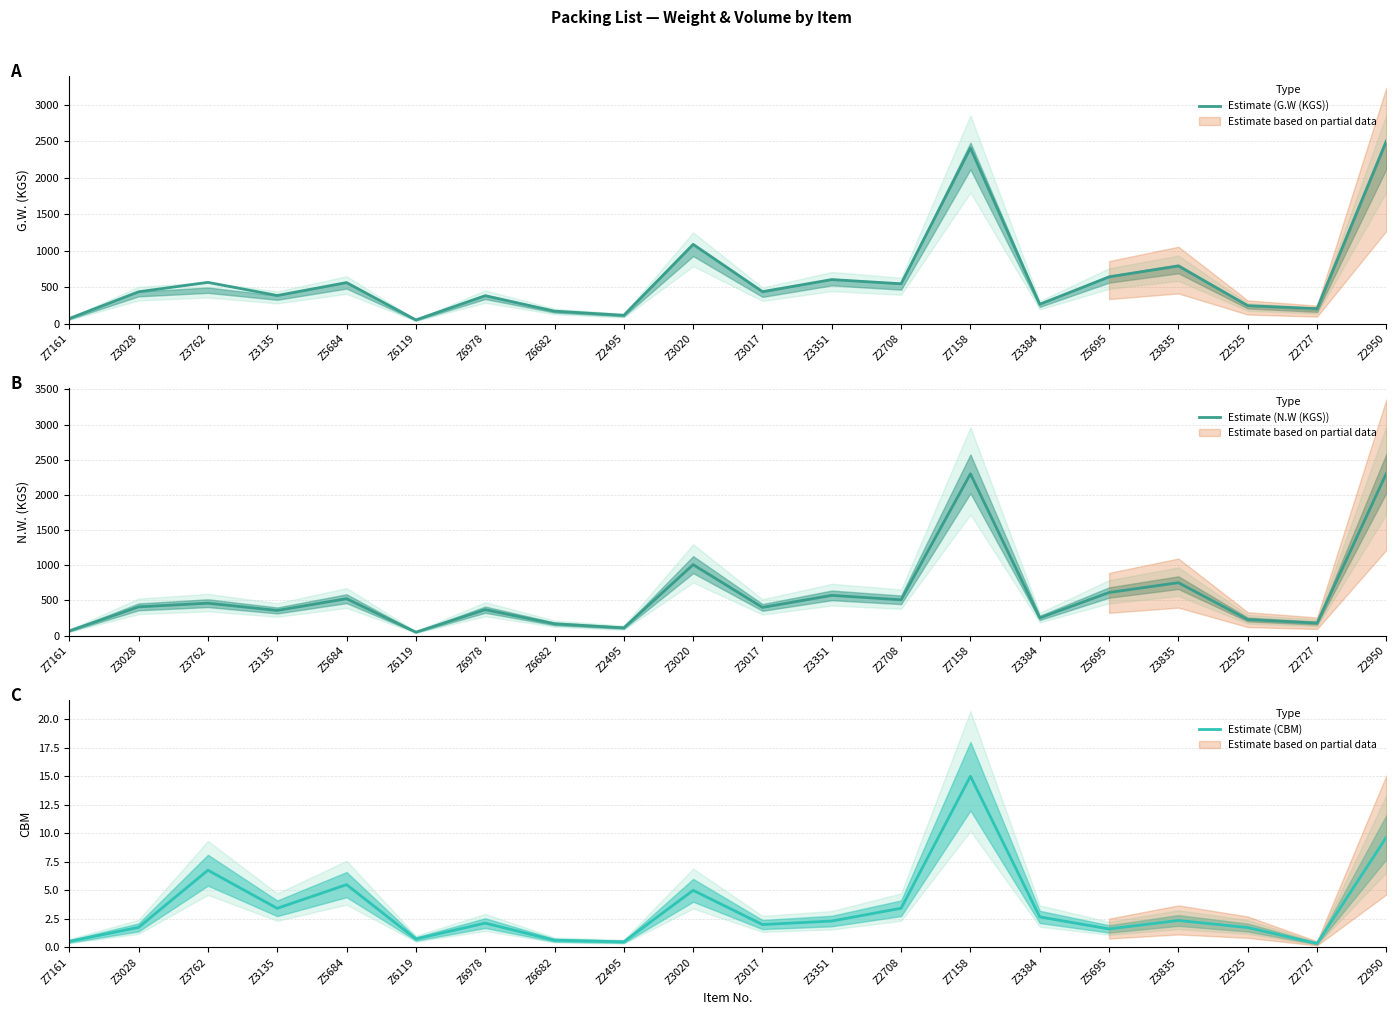

What is the difference between the Estimate (G.W (KGS)) values at Z2495 and Z6682?

57.0